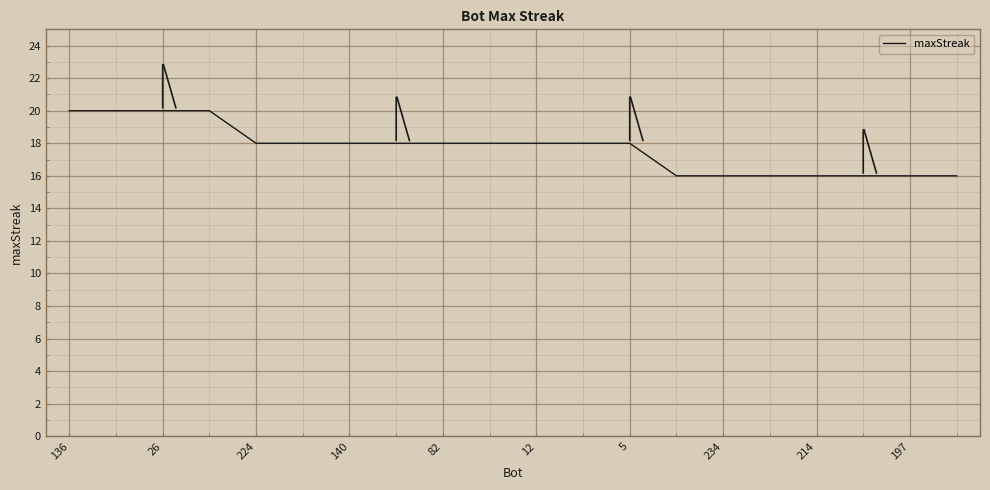

What is the difference between the maximum and minimum values?

4